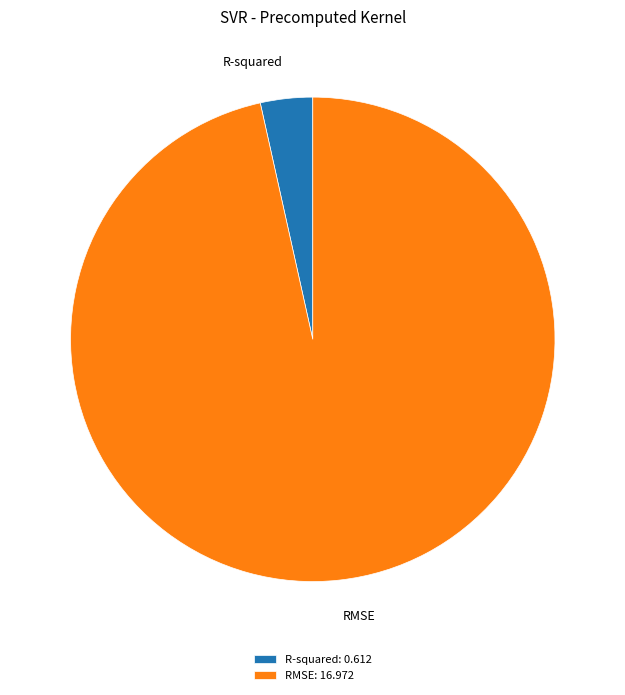

Between RMSE: 16.972 and R-squared: 0.612, which is larger?

RMSE: 16.972